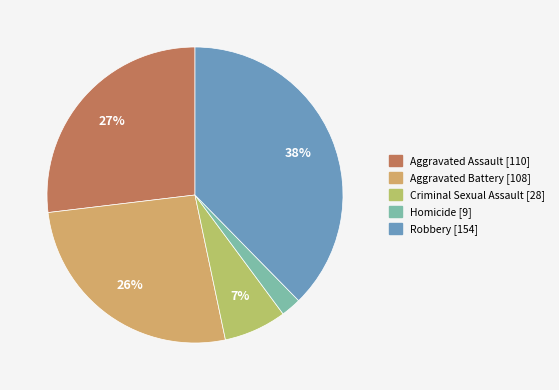

How many segments does this pie chart have?

5